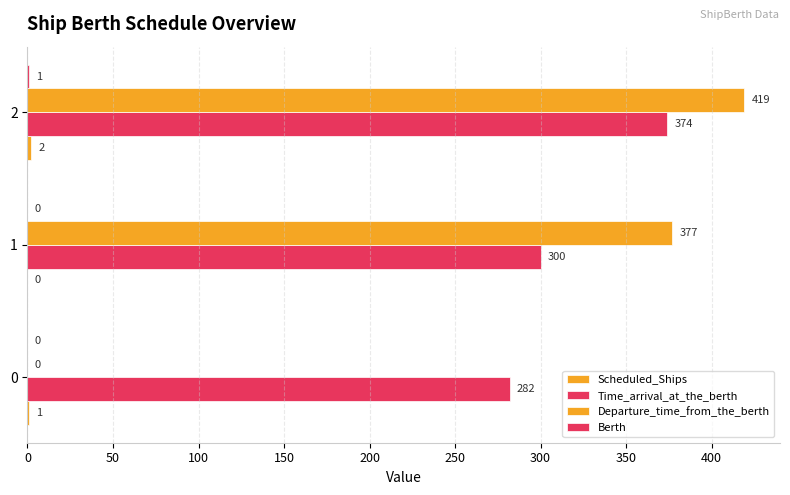

Rank the series by their maximum value, from highest to lowest.

Departure_time_from_the_berth, Time_arrival_at_the_berth, Scheduled_Ships, Berth